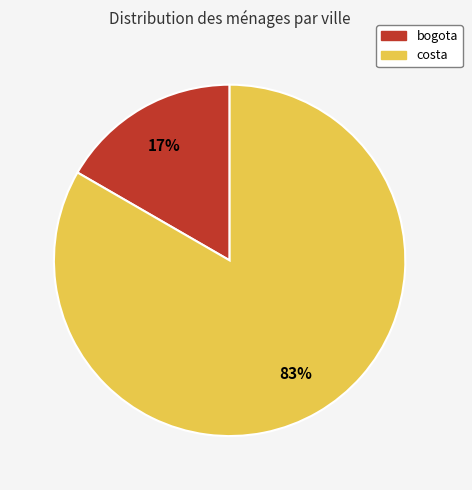

Does any single category account for the majority?

Yes